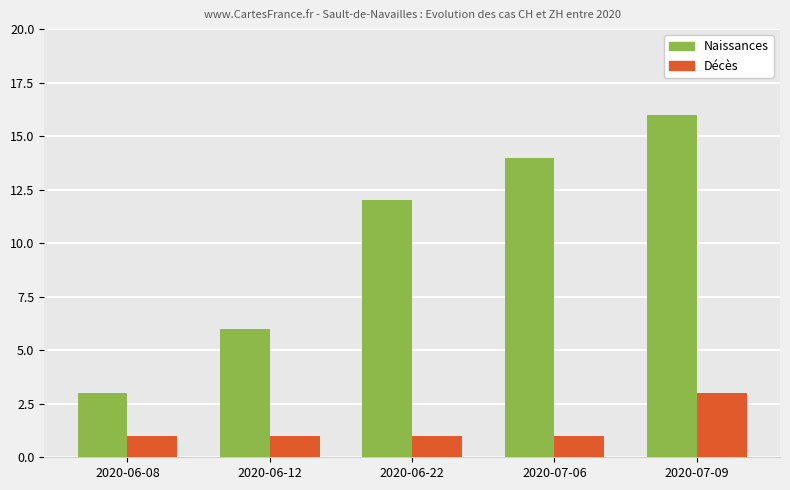

What is the greatest value displayed?

16